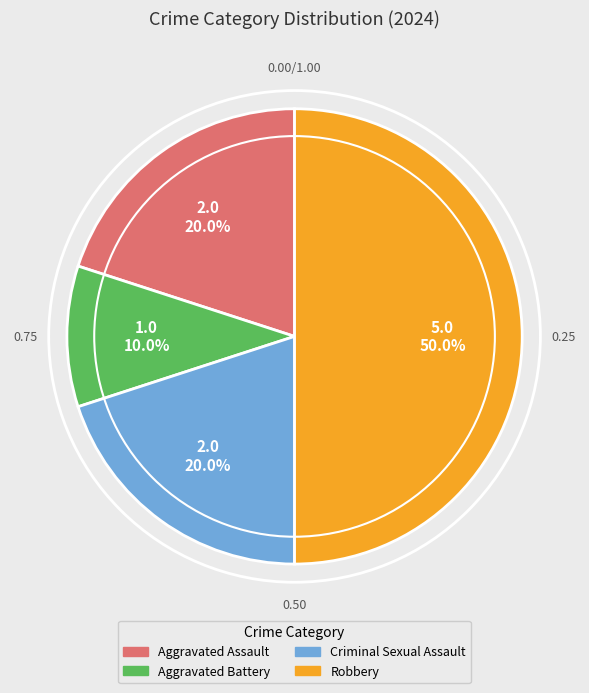

How many slices are in this pie chart?

4